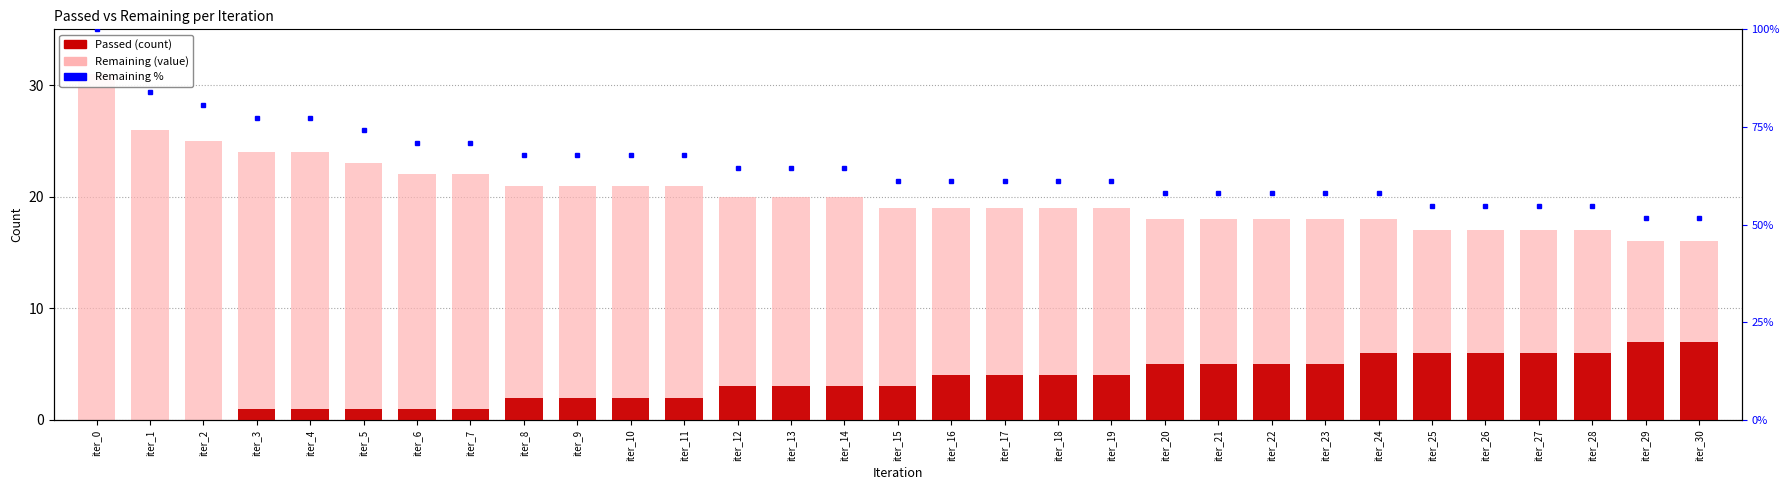

Which series has the widest spread of values?

Remaining %